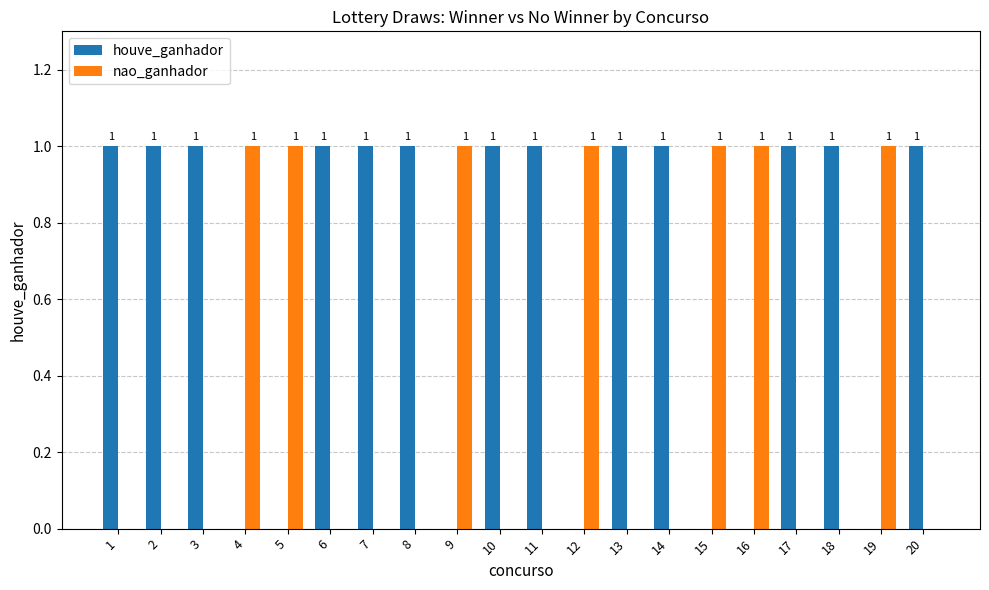

Reading left to right, extract all data points from this chart.

houve_ganhador: 1	1	1	0	0	1	1	1	0	1	1	0	1	1	0	0	1	1	0	1
nao_ganhador: 0	0	0	1	1	0	0	0	1	0	0	1	0	0	1	1	0	0	1	0